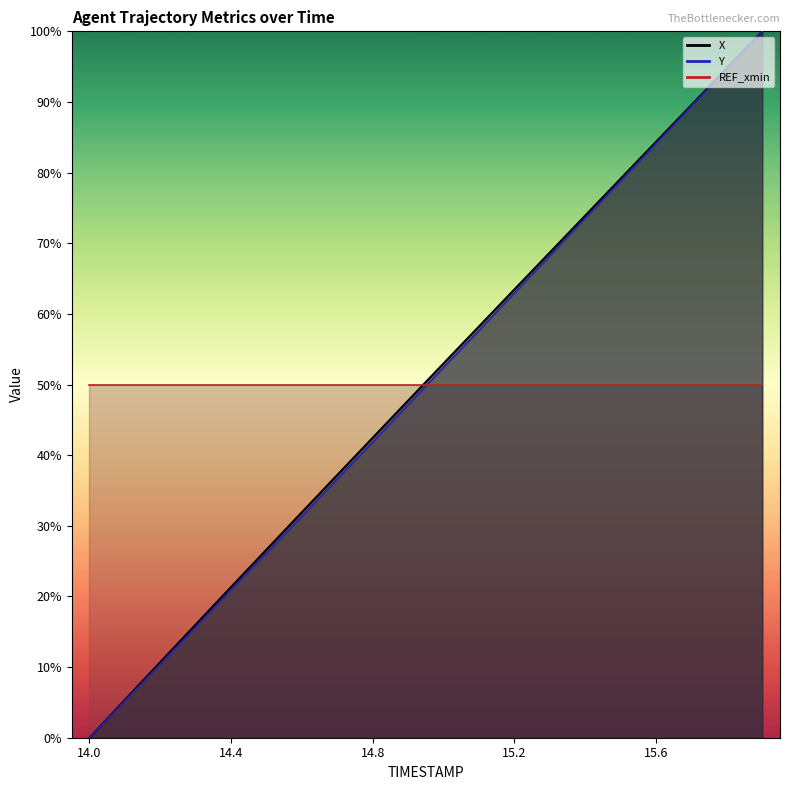

Is the value of Y at 14.4 greater than the value of X at 15.9?

No